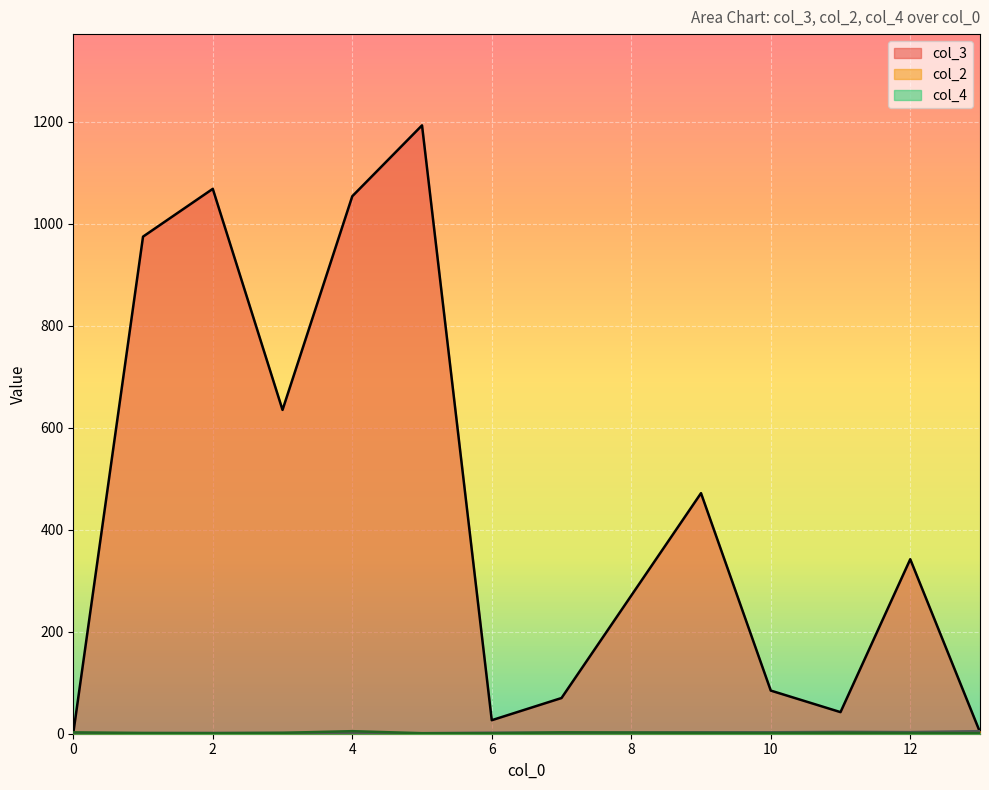

Which series has the largest range (max minus min)?

col_3